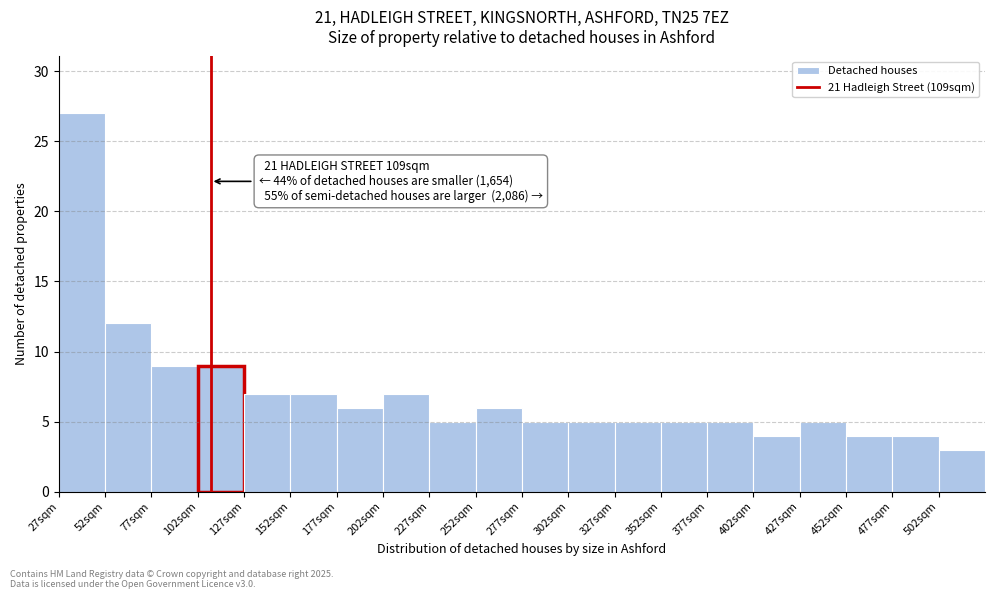

Which range on the x-axis has the tallest bar?

27 to 52